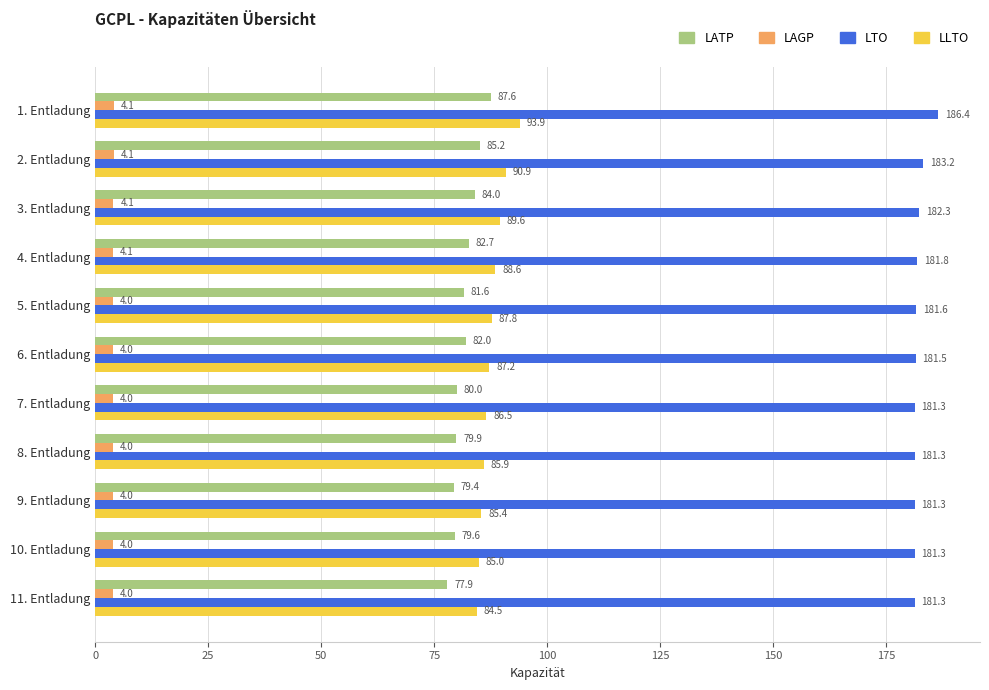

What is the difference between the highest and lowest values at 5. Entladung?

177.6